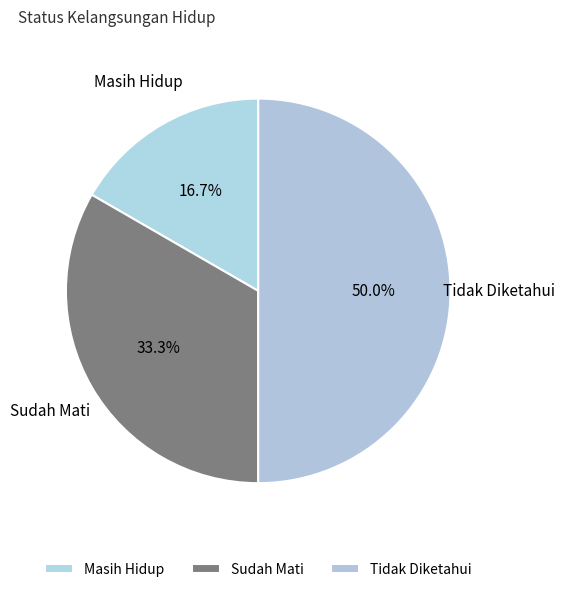

To the nearest percent, what portion does Tidak Diketahui represent?

50%